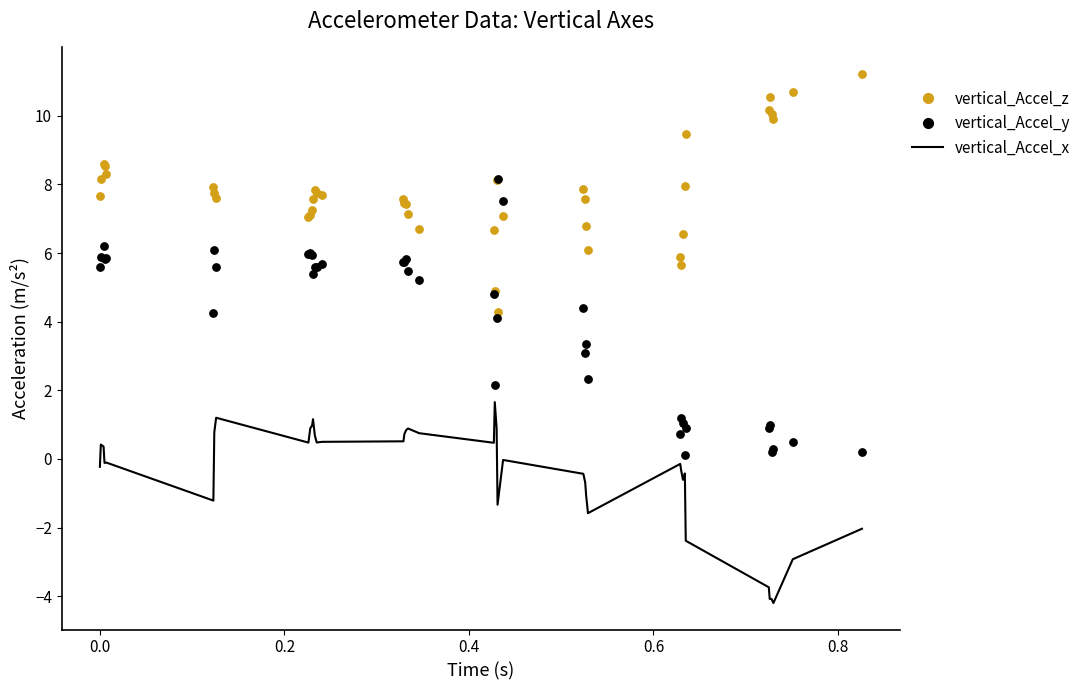

At which category is the sum across all series the highest?

0.2